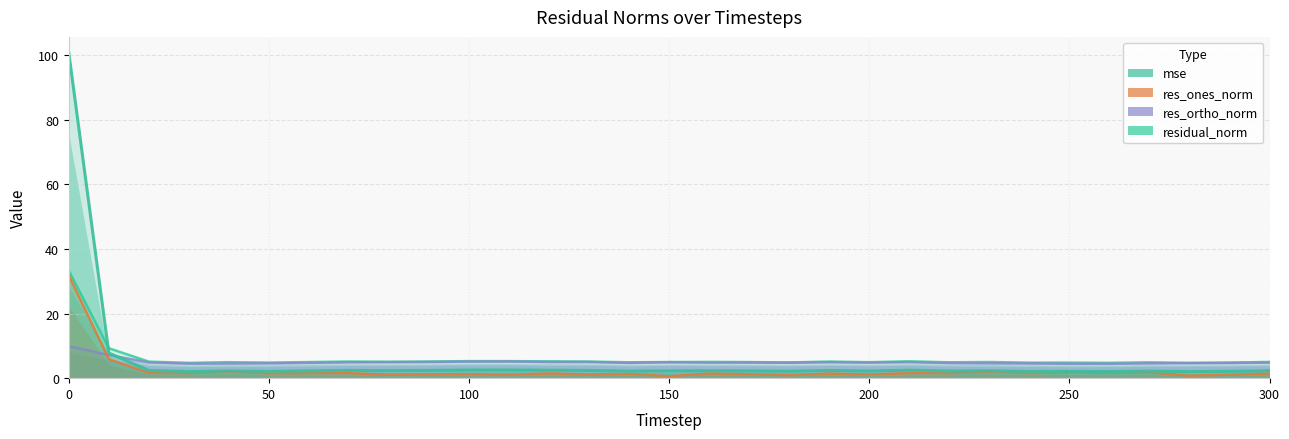

How many data points in res_ones_norm are above 1?

28